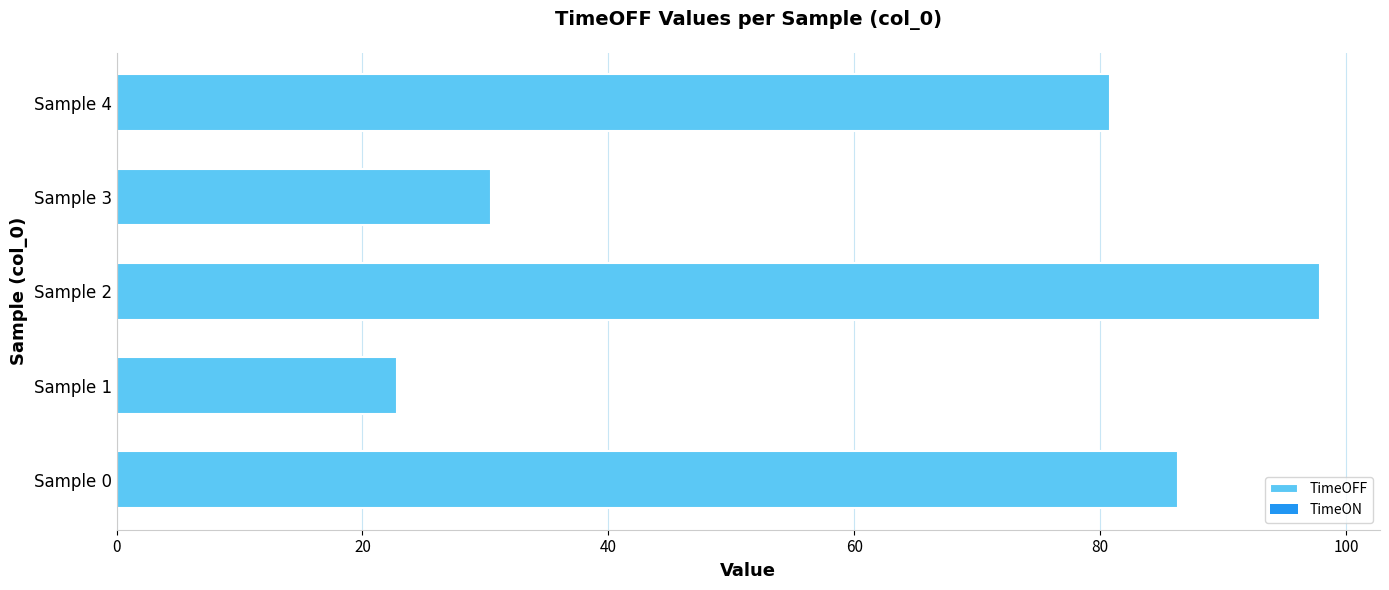

True or false: the data shows 25.4 at Sample 4.

False